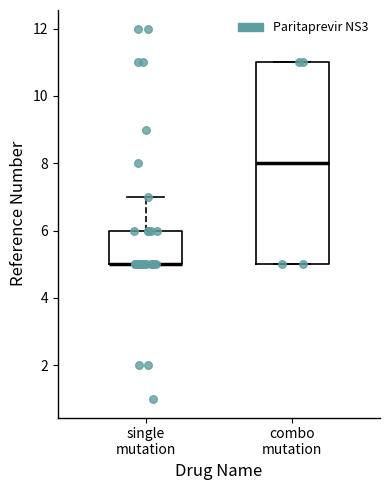

Which box is the tallest, from its lower edge to its upper edge?

combo mutation